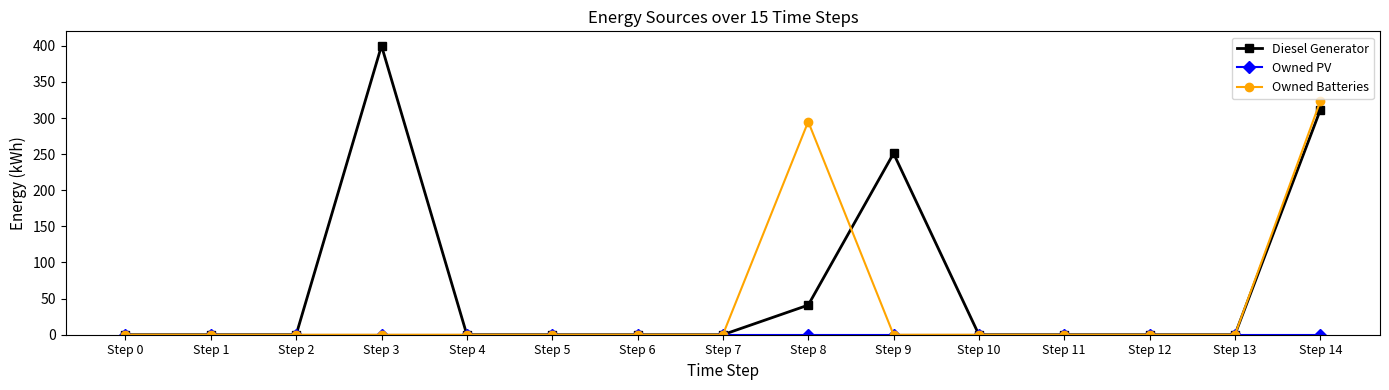

What is the maximum value for Diesel Generator?

400